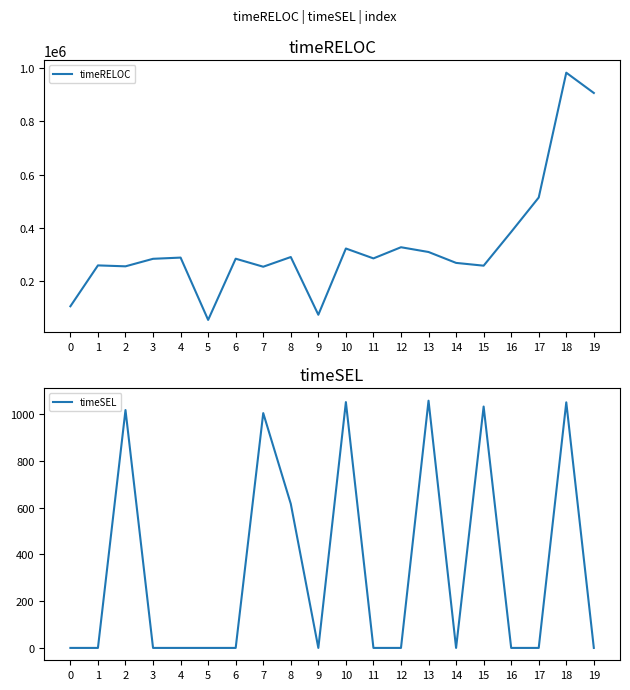

Where is timeRELOC nearest to the value 518113?

17